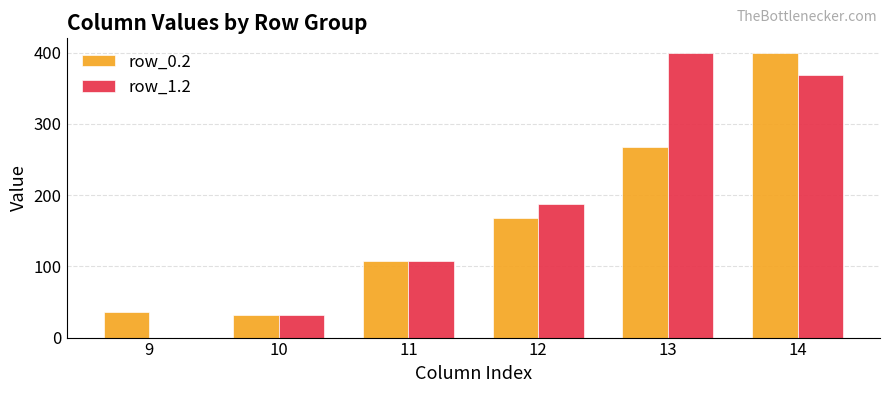

How many groups of bars are there?

6